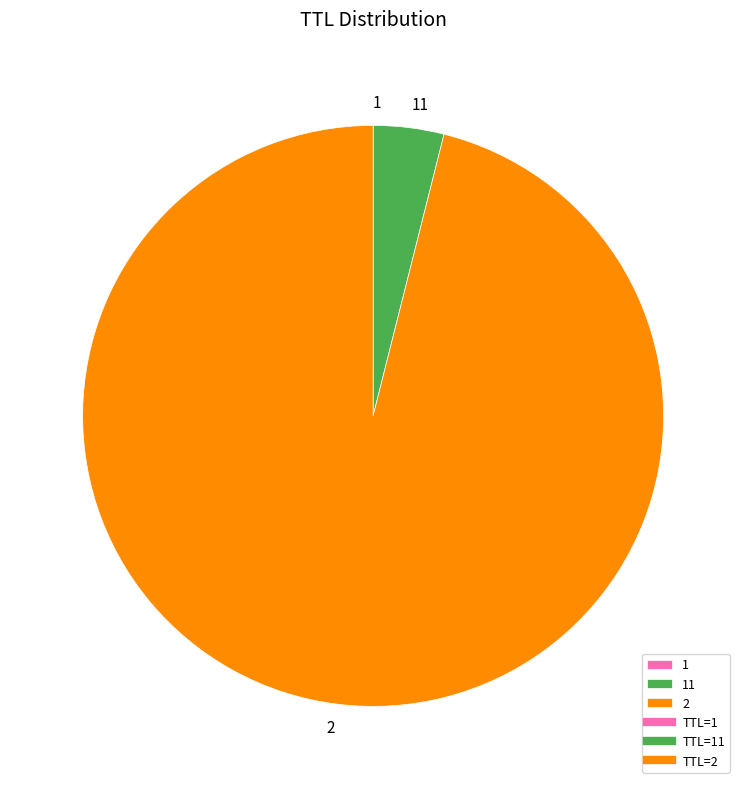

Which category accounts for the majority?

2